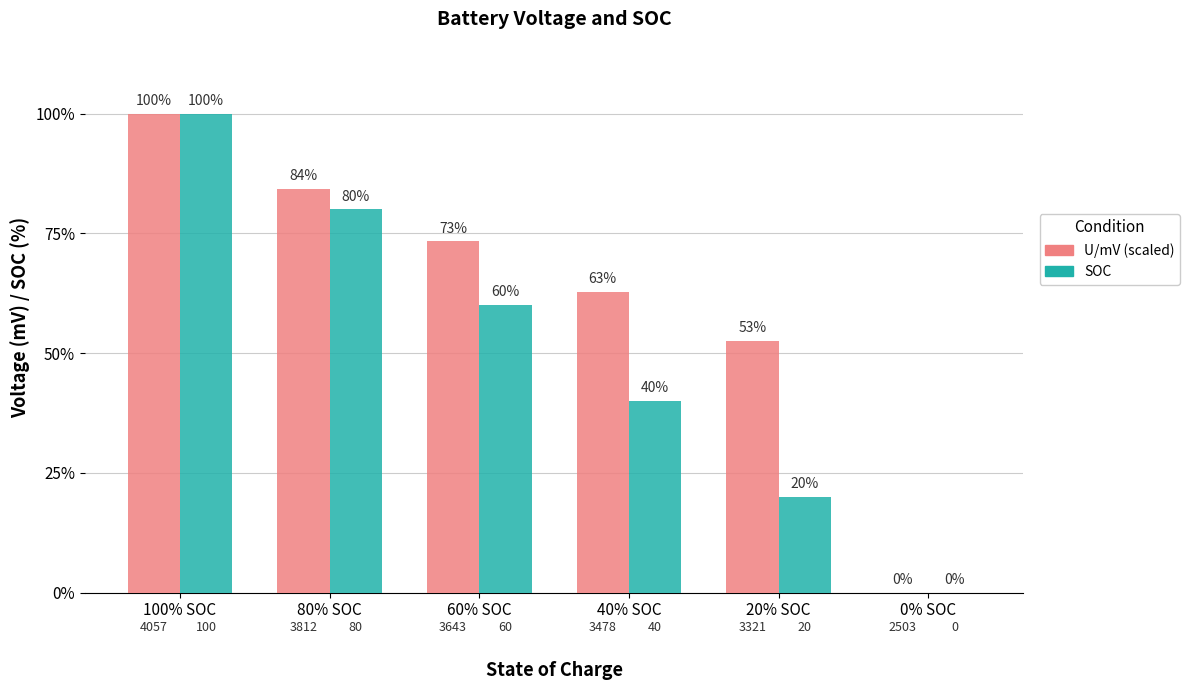

At which category is the sum across all series the highest?

100% SOC